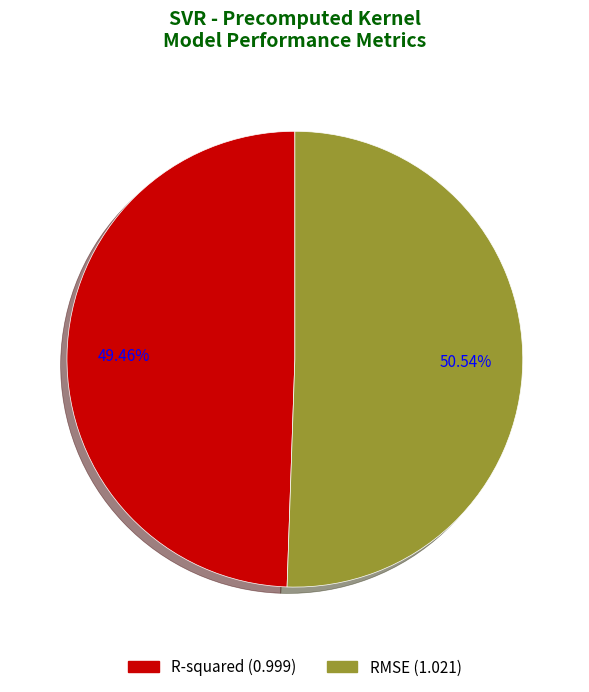

Is it true that RMSE is 44% of the pie?

False